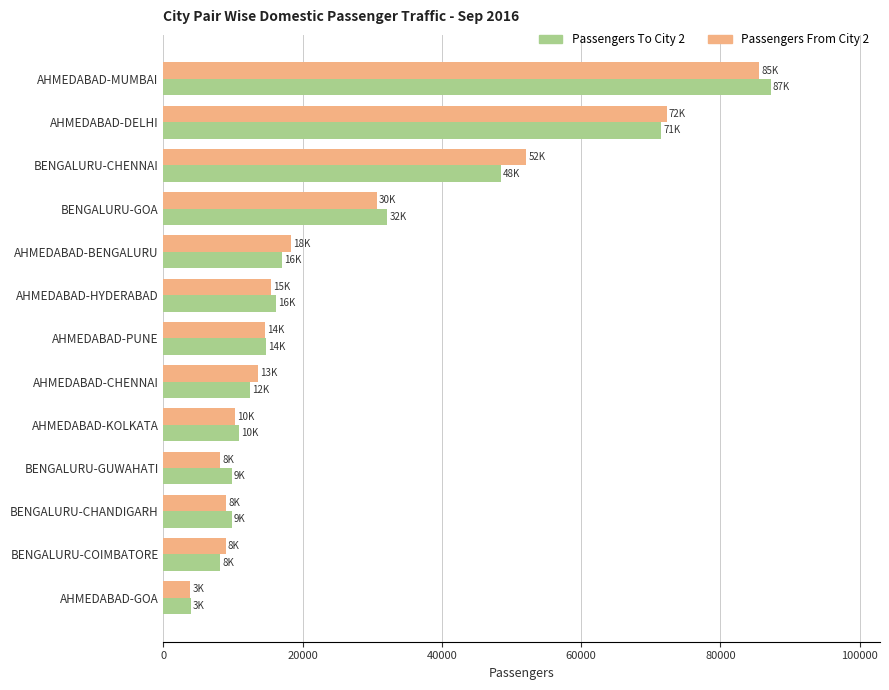

What is the average value of the Passengers To City 2 series?

26317